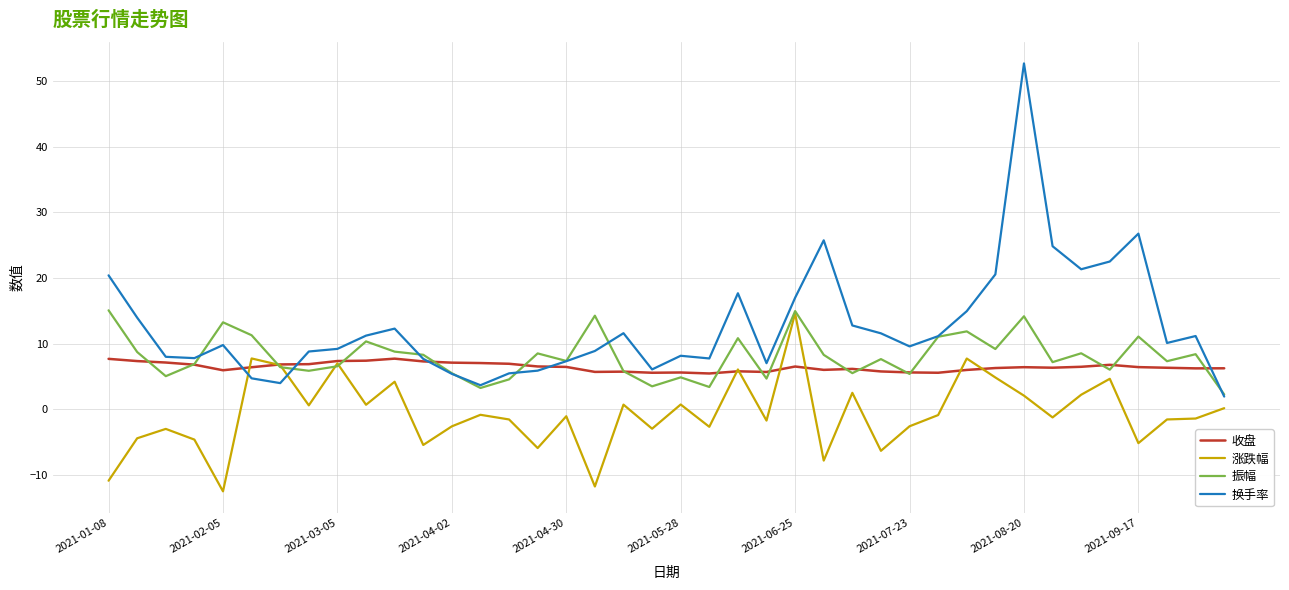

Which series has the largest range (max minus min)?

换手率